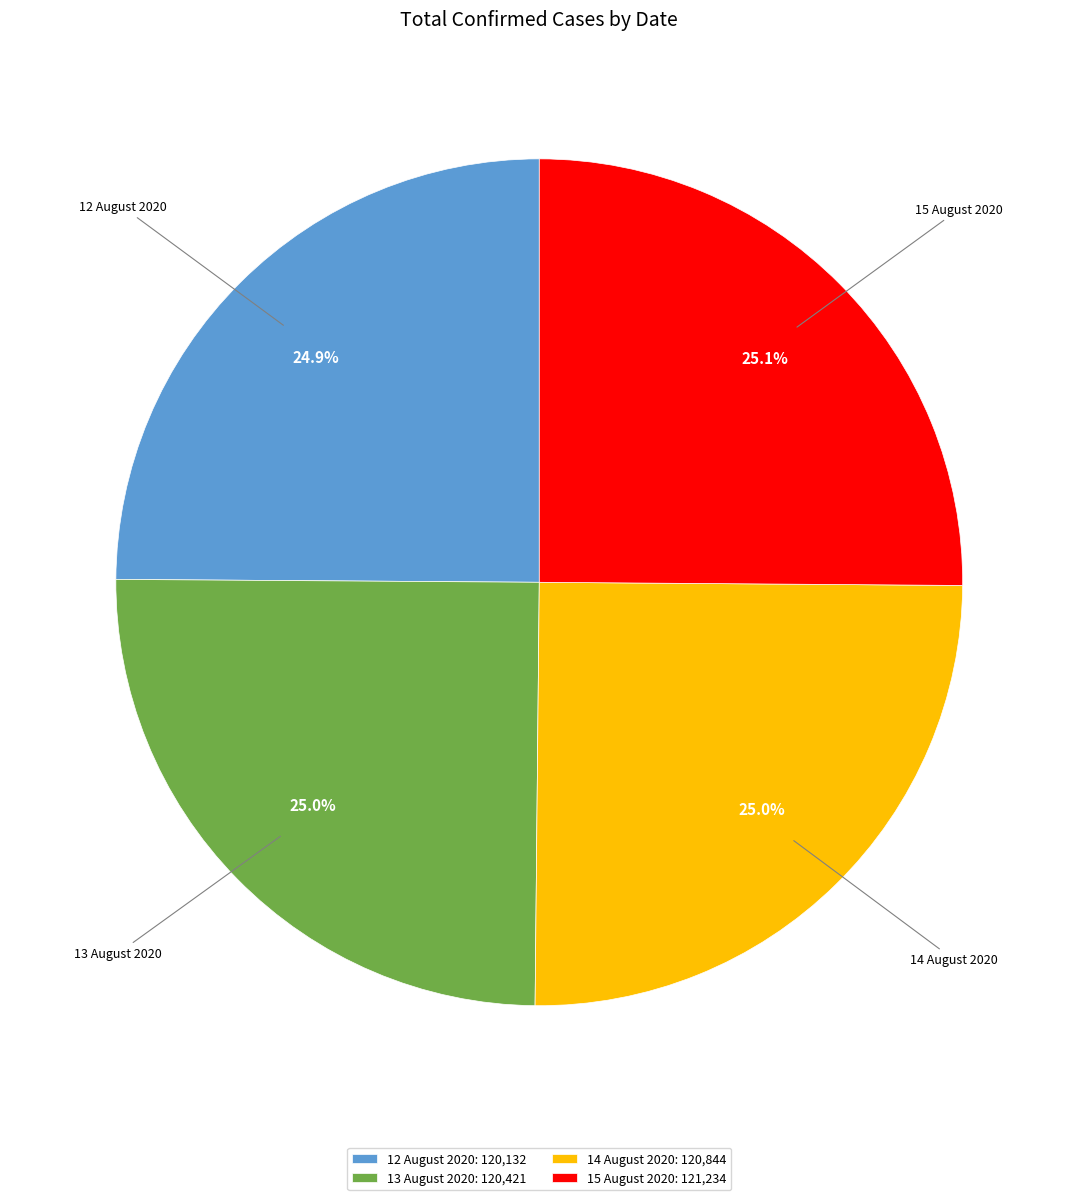

How many slices are in this pie chart?

4